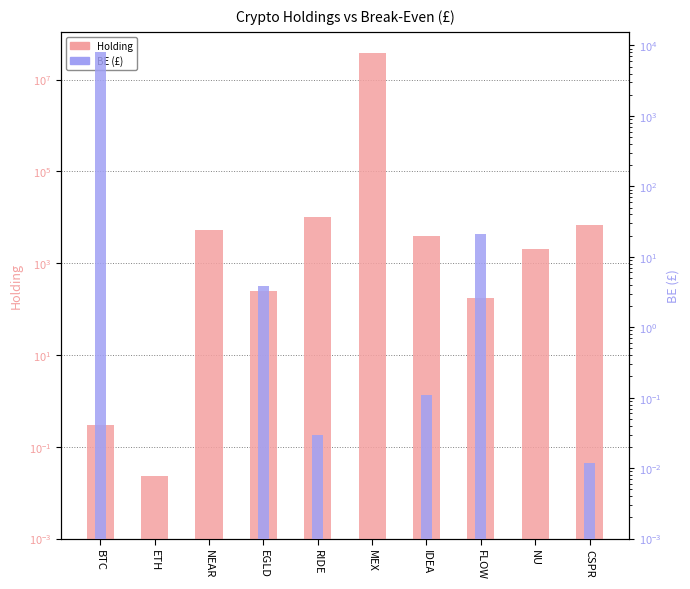

What is the highest value of the BE (£) series?

7979.1